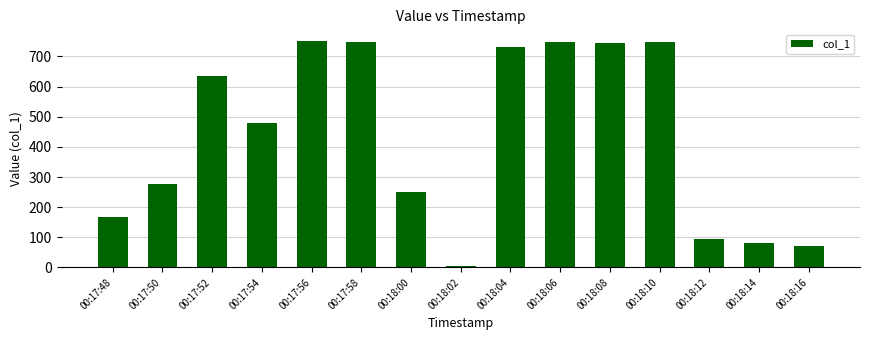

What is the sum of all values?

6536.6